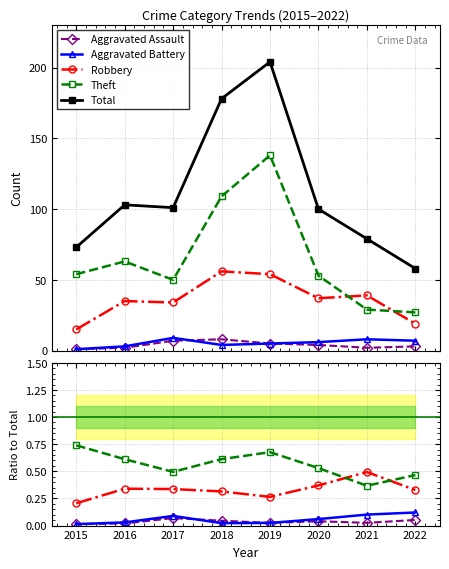

List the labels in order of Total value, largest first.

2019, 2018, 2016, 2017, 2020, 2021, 2015, 2022